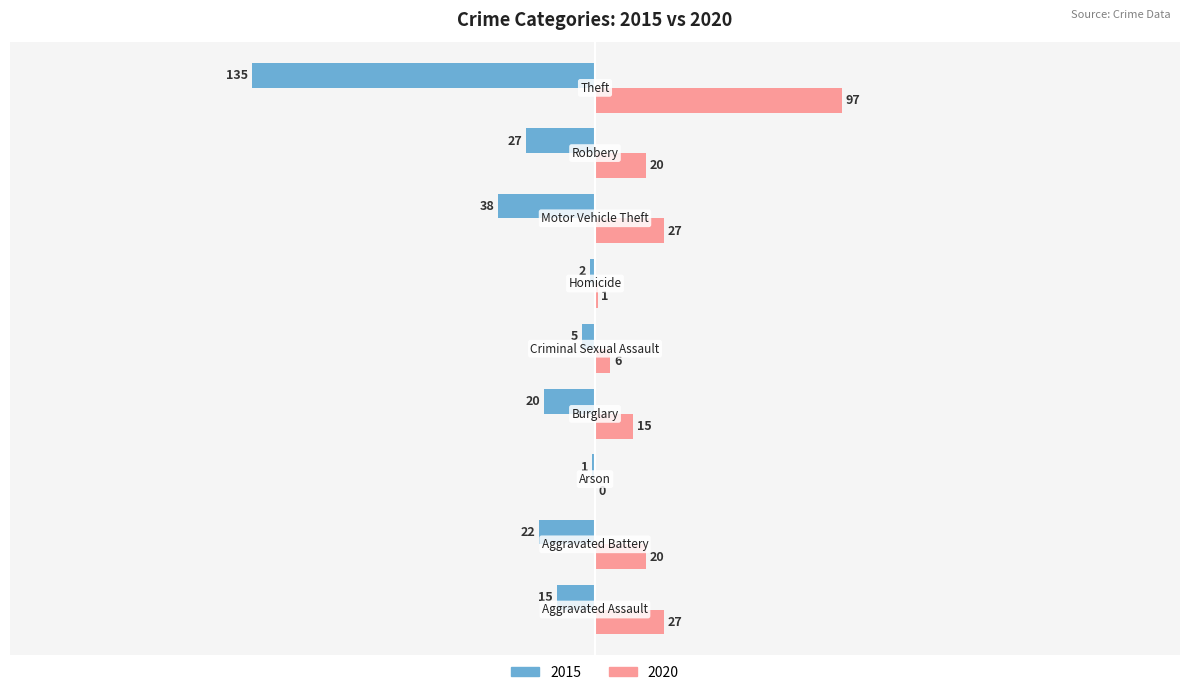

Count the number of data series in this chart.

2